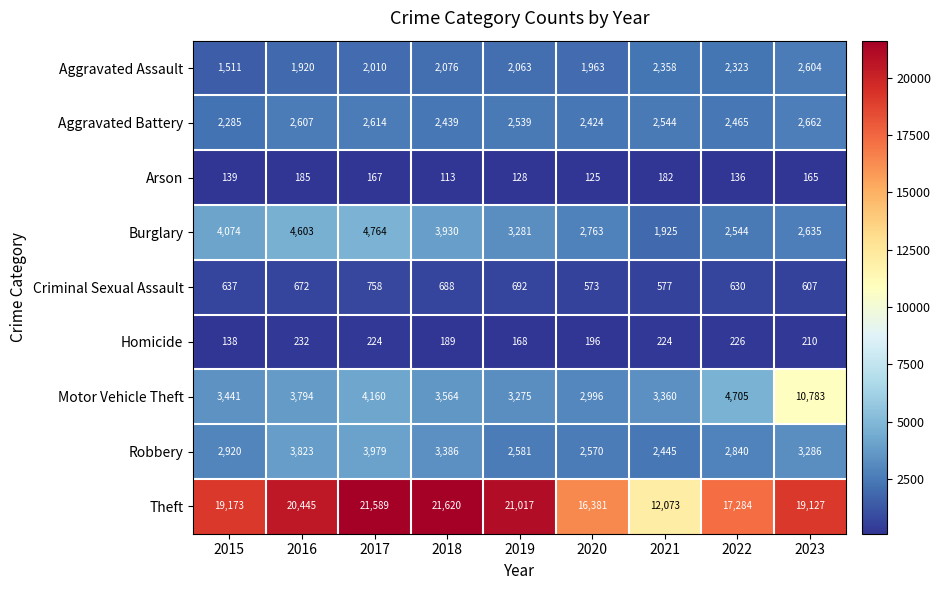

At which label does Criminal Sexual Assault reach its minimum?

2020